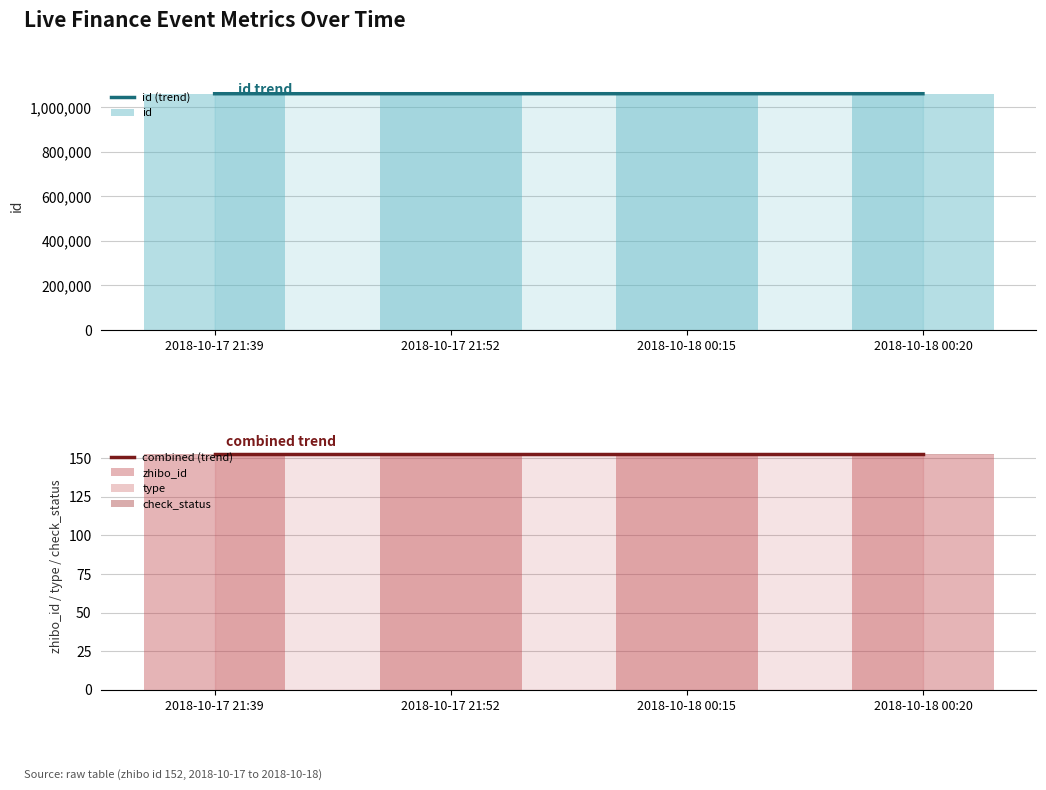

List the series in order of their peak value, lowest first.

type, check_status, zhibo_id, combined (trend), id (trend), id